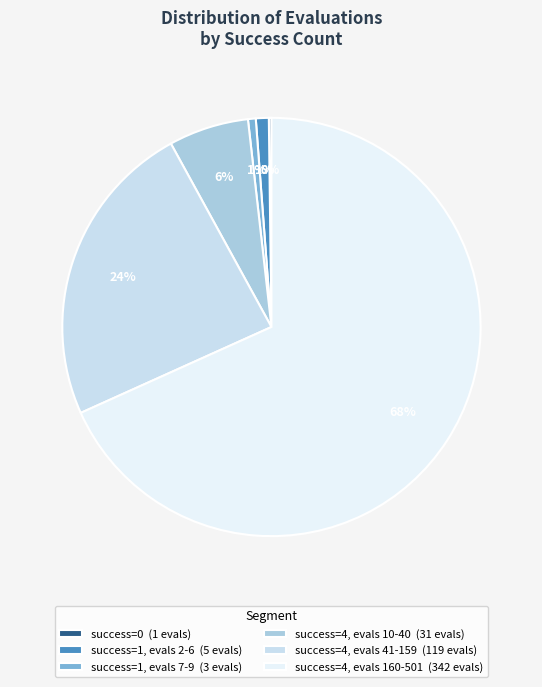

What is the largest slice in the pie chart?

success=4, evals 160-501 (342 evals)